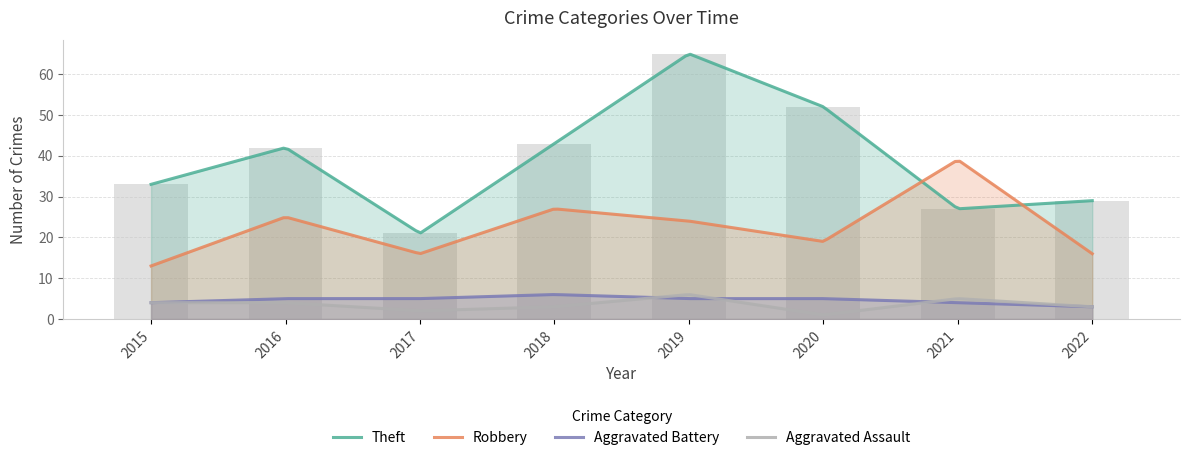

Reading right to left, list all the values displayed in this chart.

Theft: 2022=29	2021=27	2020=52	2019=65	2018=43	2017=21	2016=42	2015=33
Robbery: 2022=16	2021=39	2020=19	2019=24	2018=27	2017=16	2016=25	2015=13
Aggravated Battery: 2022=3	2021=4	2020=5	2019=5	2018=6	2017=5	2016=5	2015=4
Aggravated Assault: 2022=3	2021=5	2020=1	2019=6	2018=3	2017=2	2016=4	2015=4